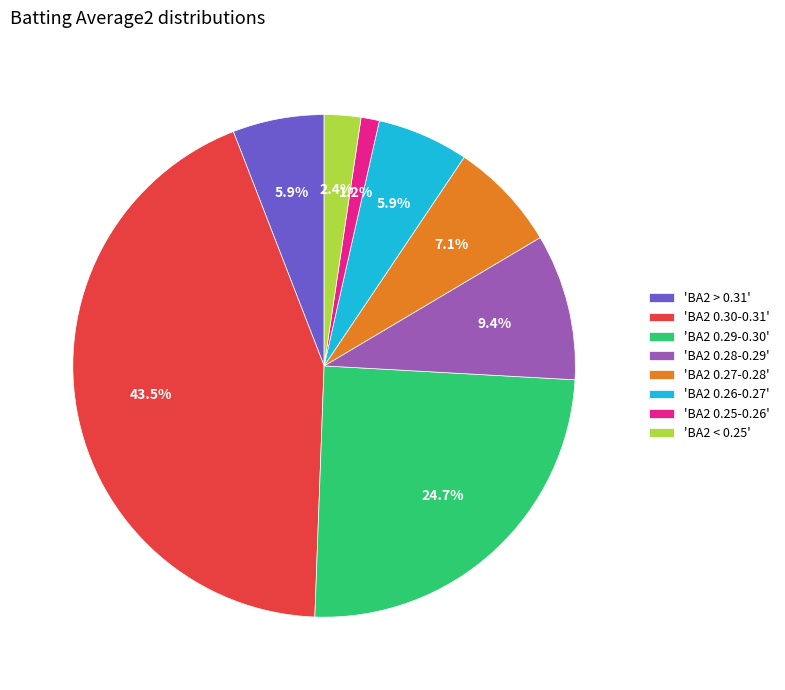

How much of the chart is everything except 'BA2 0.26-0.27'?

94.1%